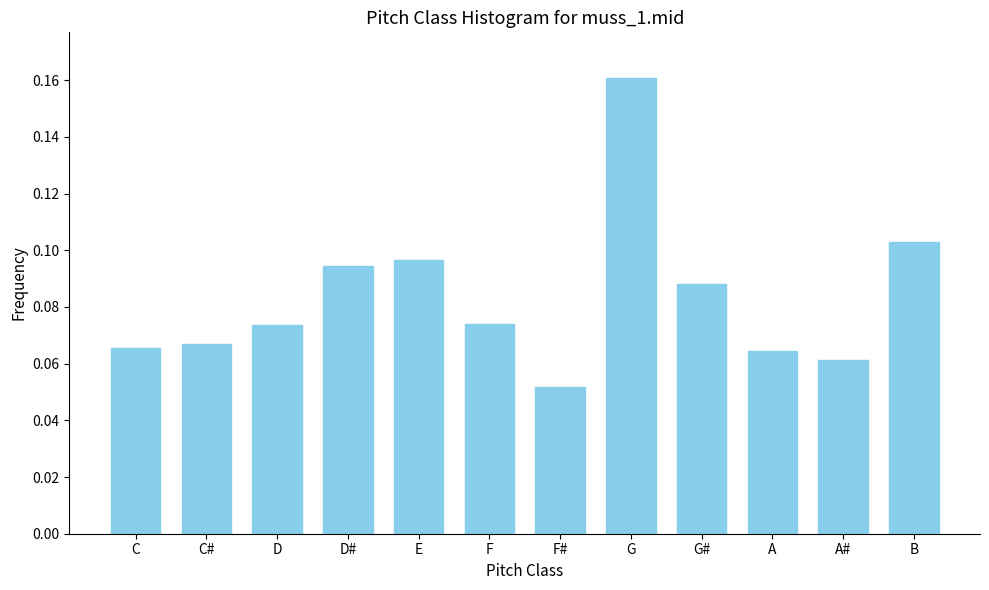

What is the sum of all values?

1.0